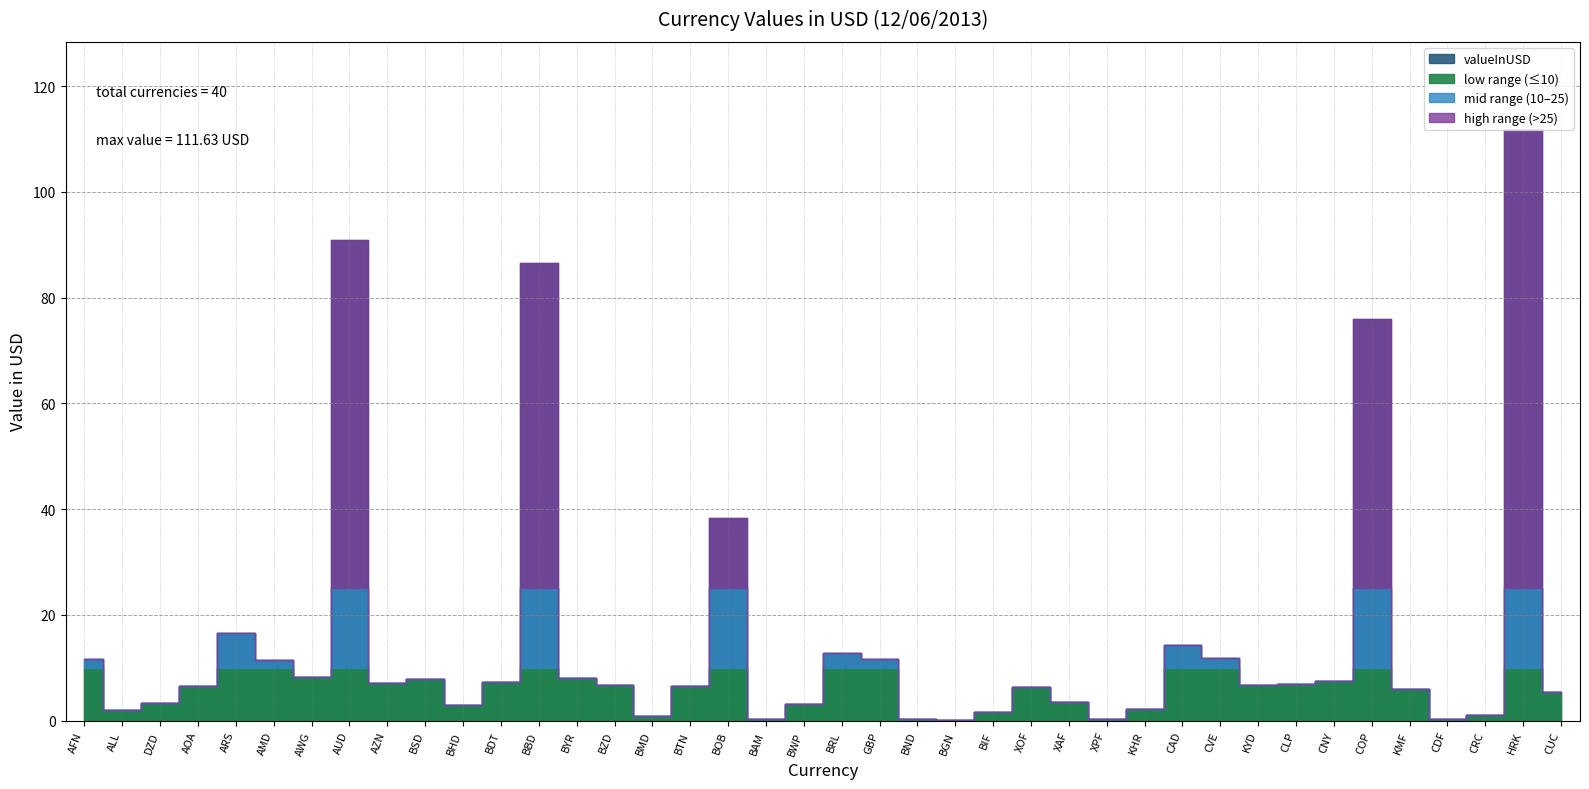

Which label corresponds to the largest value in the chart?

HRK